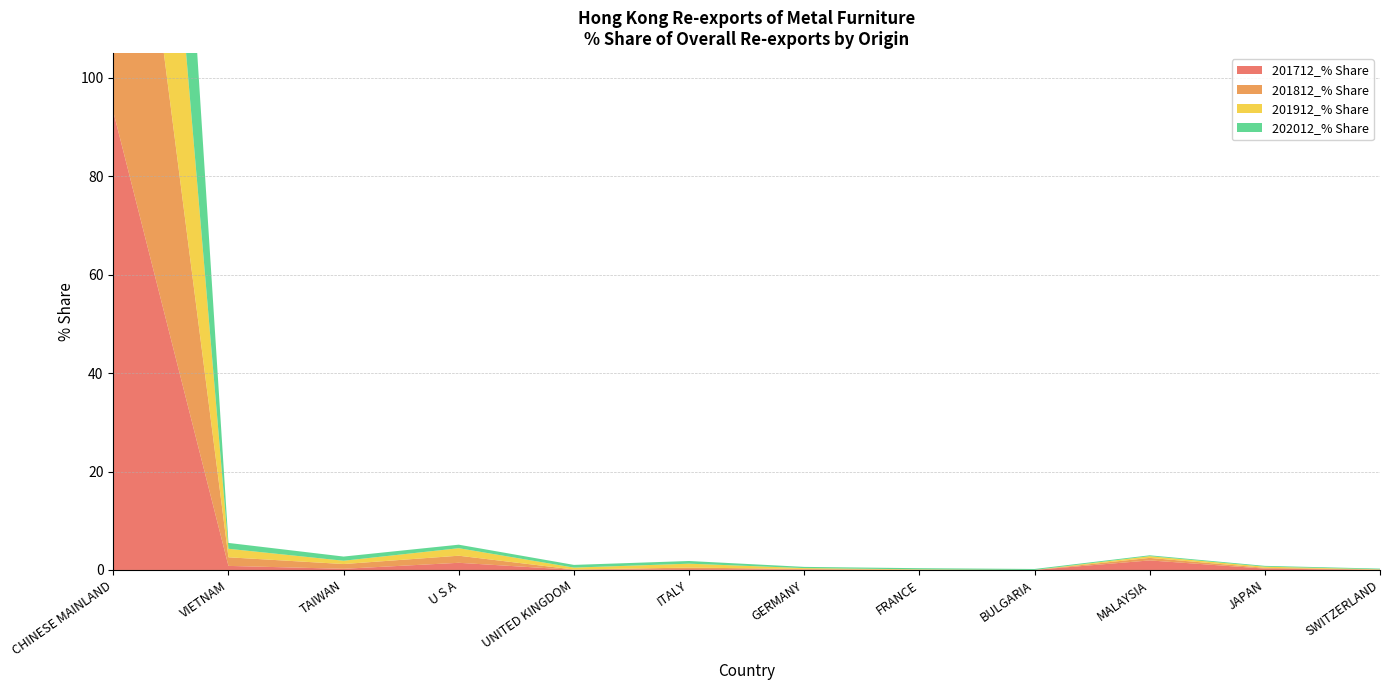

Reading right to left, transcribe all the data shown in this chart.

201712_% Share: 0.0	0.3	1.9	0.0	0.0	0.1	0.2	0.0	1.5	0.2	0.8	93.1
201812_% Share: 0.1	0.2	0.5	0.0	0.0	0.1	0.3	0.1	1.4	1.0	1.8	92.0
201912_% Share: 0.1	0.2	0.3	0.0	0.1	0.2	0.8	0.4	1.5	0.7	1.7	92.9
202012_% Share: 0.1	0.2	0.2	0.2	0.2	0.2	0.5	0.5	0.7	0.8	1.2	94.4